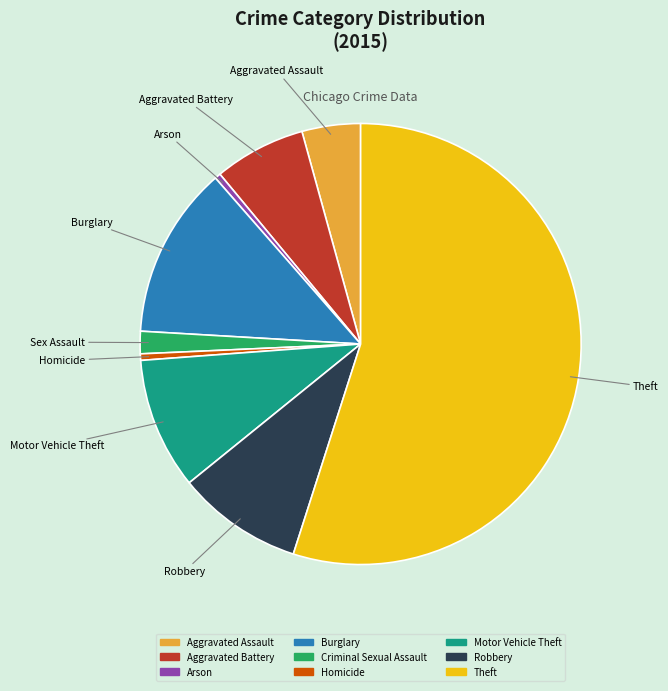

True or false: Arson accounts for 0% of the total.

True